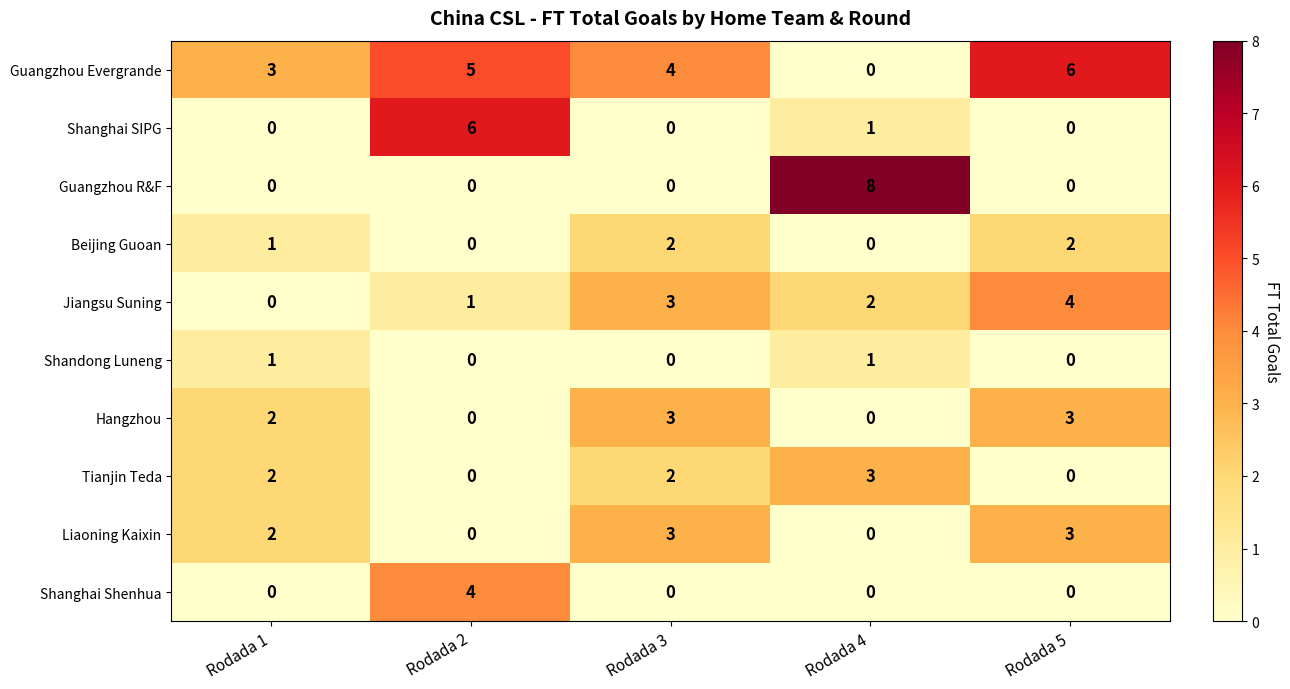

What value does the Guangzhou Evergrande series have at Rodada 2?

5